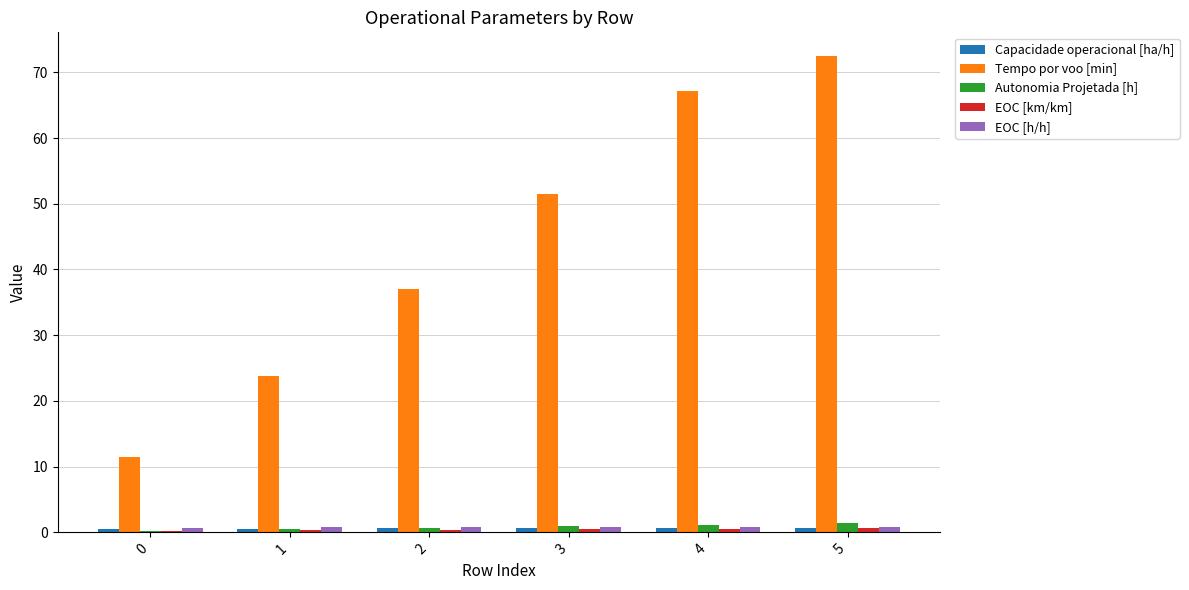

Which series changed the most between 0 and 5?

Tempo por voo [min]